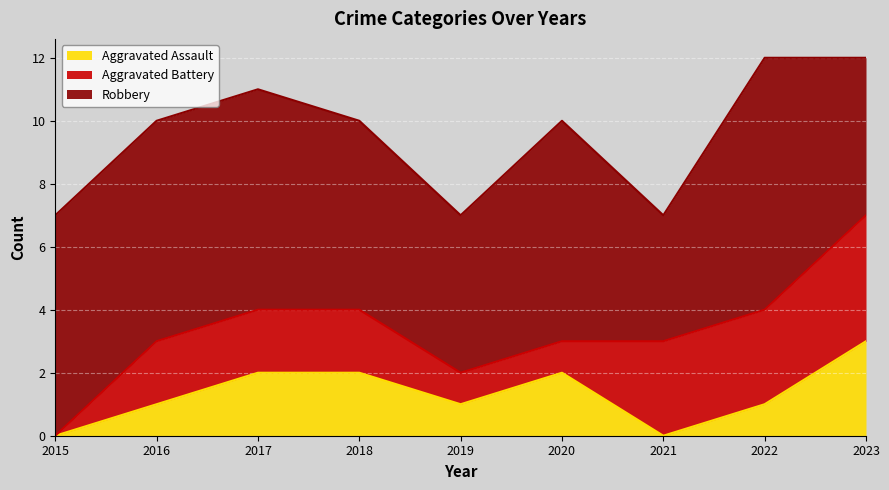

Reading right to left, transcribe all the data shown in this chart.

Aggravated Assault: 2023=3	2022=1	2021=0	2020=2	2019=1	2018=2	2017=2	2016=1	2015=0
Aggravated Battery: 2023=4	2022=3	2021=3	2020=1	2019=1	2018=2	2017=2	2016=2	2015=0
Robbery: 2023=5	2022=8	2021=4	2020=7	2019=5	2018=6	2017=7	2016=7	2015=7